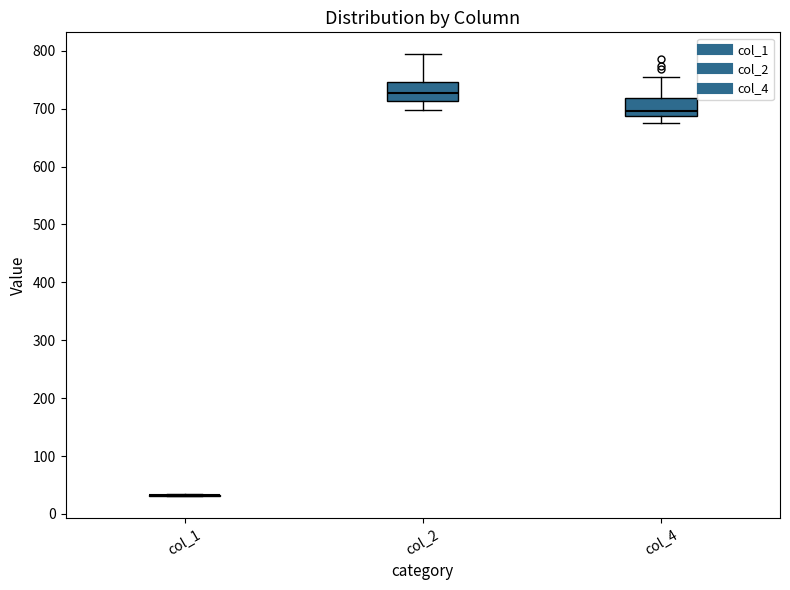

Reading left to right, read every box against the y-axis: the position of its median line, the range the box covers, and the ends of its whiskers. The values are not printed on the chart, so give them approximately, as read against the axis.

col_1: box collapsed to a line at 30, whiskers 30 to 30
col_2: median 730, box 710 to 750, whiskers 700 to 790
col_4: median 700, box 690 to 720, whiskers 670 to 750